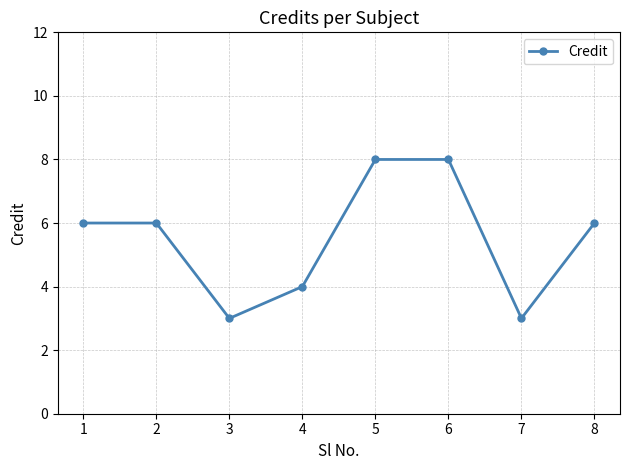

Reading right to left, list all the values displayed in this chart.

6	3	8	8	4	3	6	6